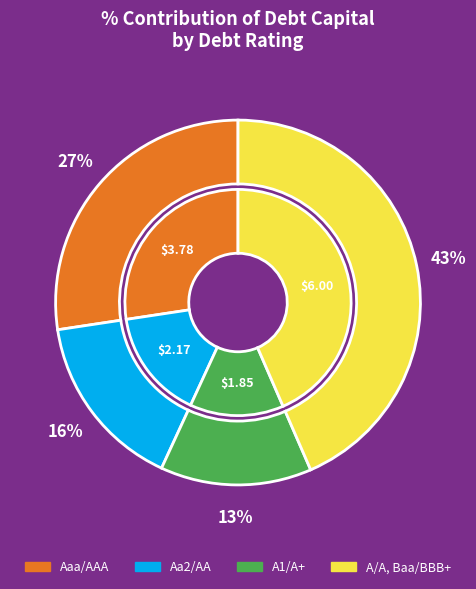

To the nearest percent, what is the average slice percentage?

25%